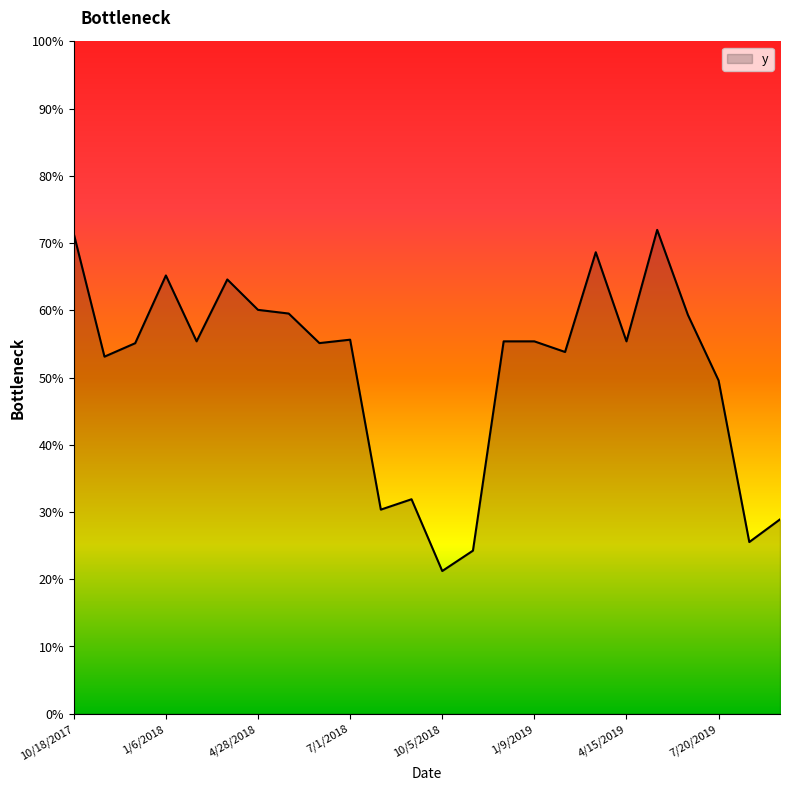

Is this an area chart (filled region under the line)?

Yes